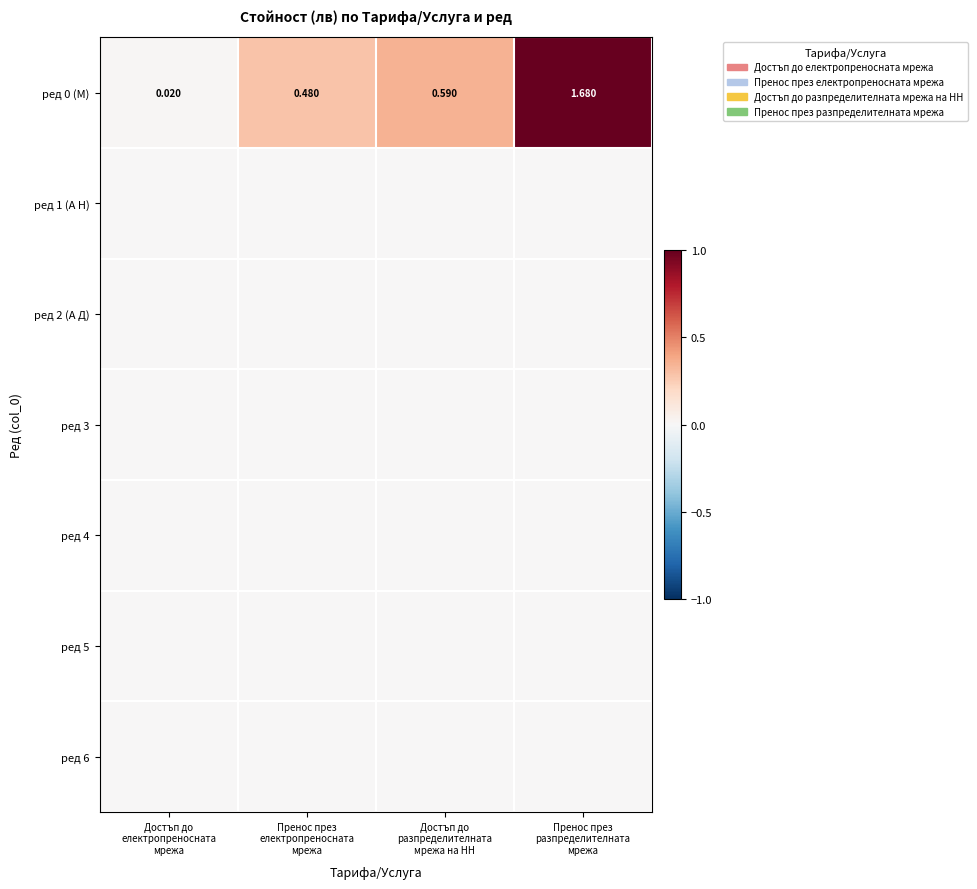

At how many categories does at least one series exceed 0?

4